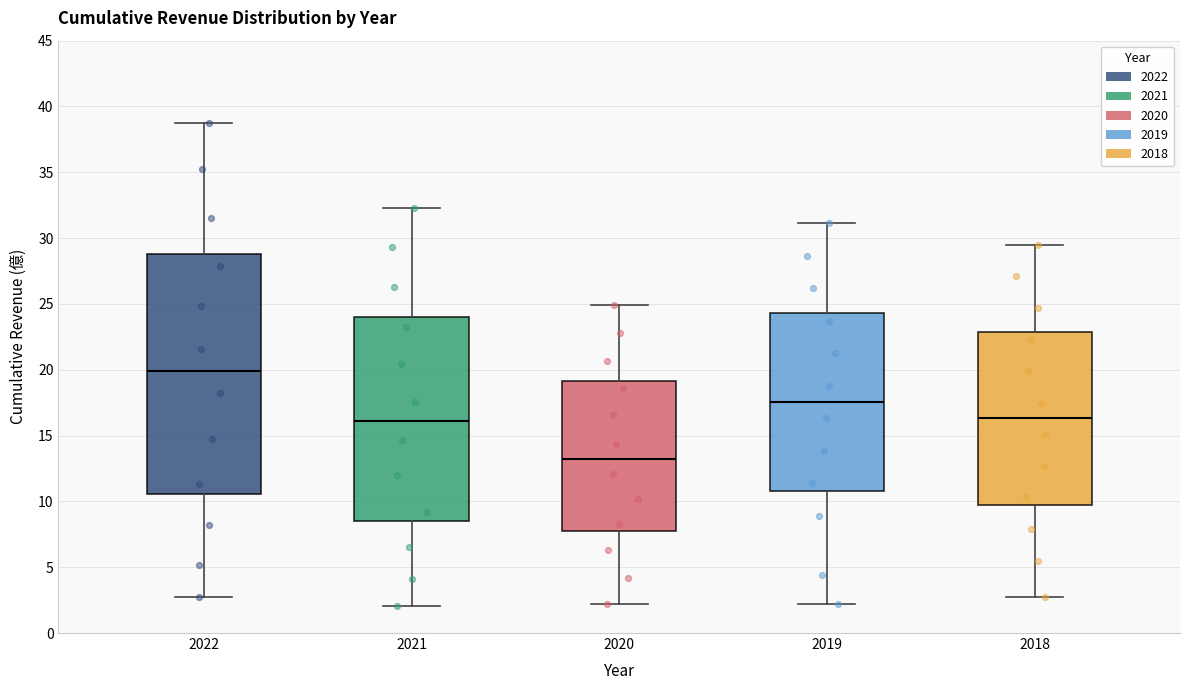

Comparing the boxes themselves (not the whiskers), which one is the tallest?

2022